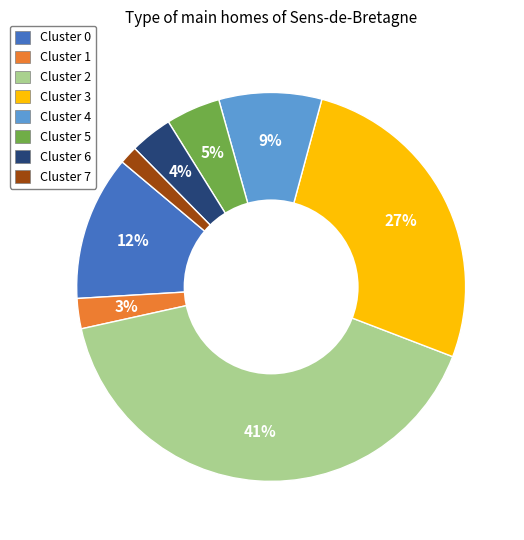

Count the number of slices in the pie.

8